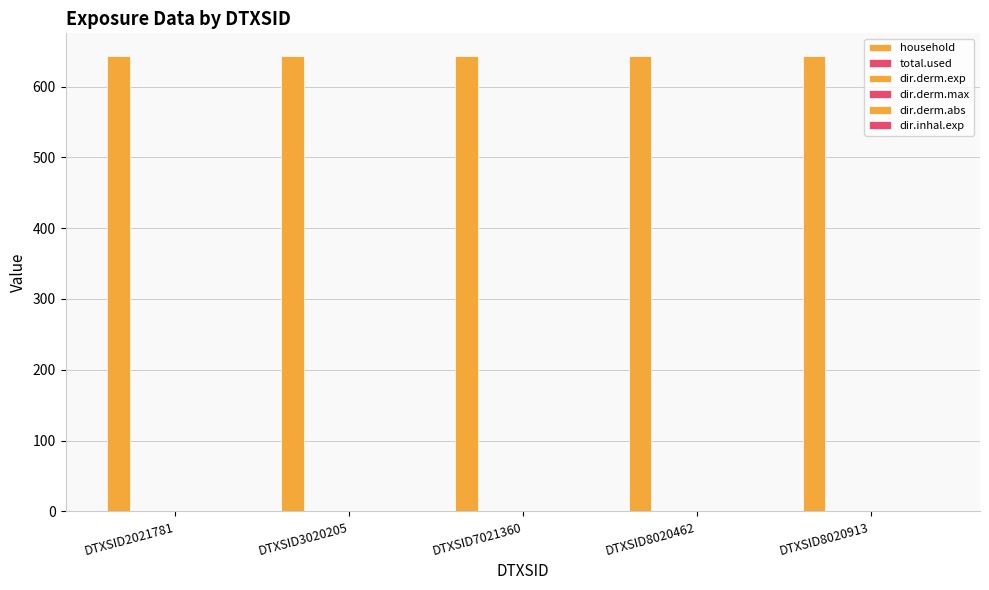

What is the greatest value displayed?

643